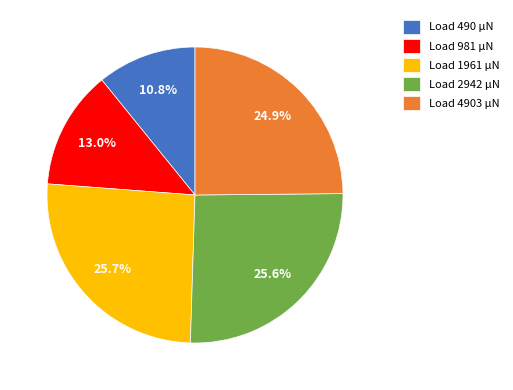

What portion of the pie excludes Load 981 µN?

87.0%